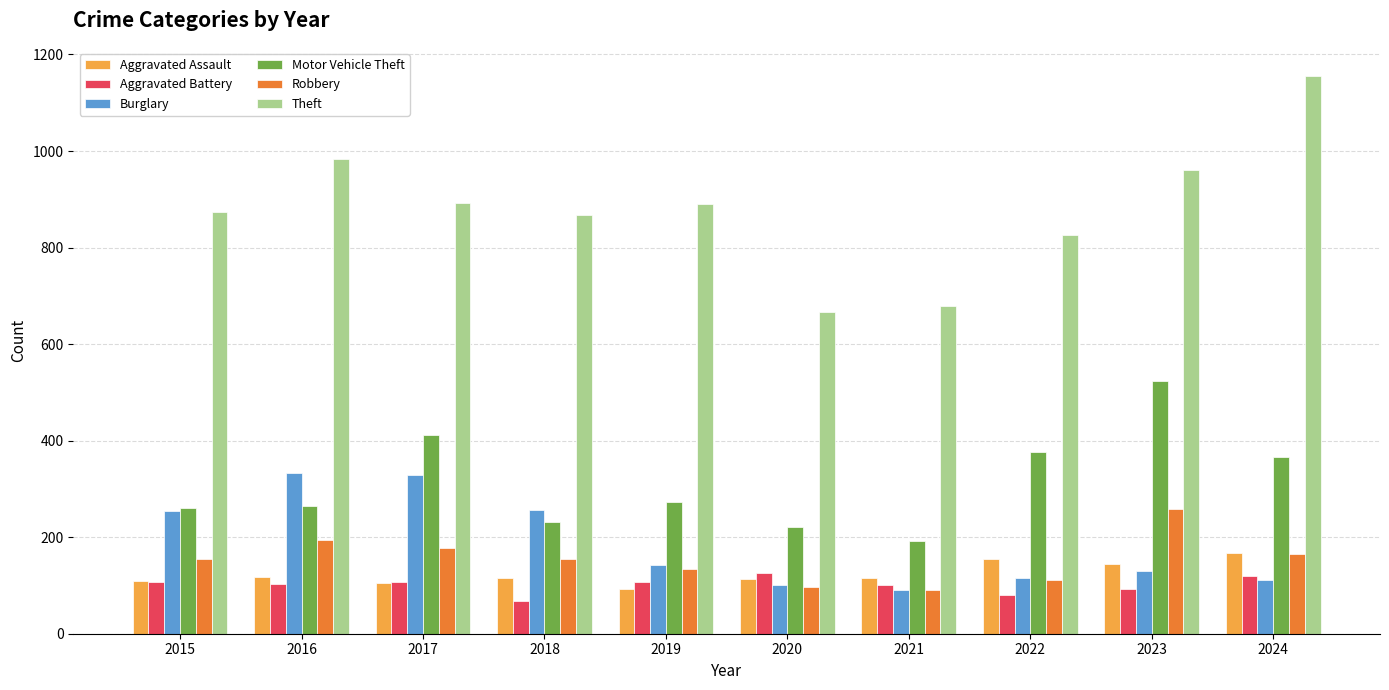

What is the minimum value for Motor Vehicle Theft?

193